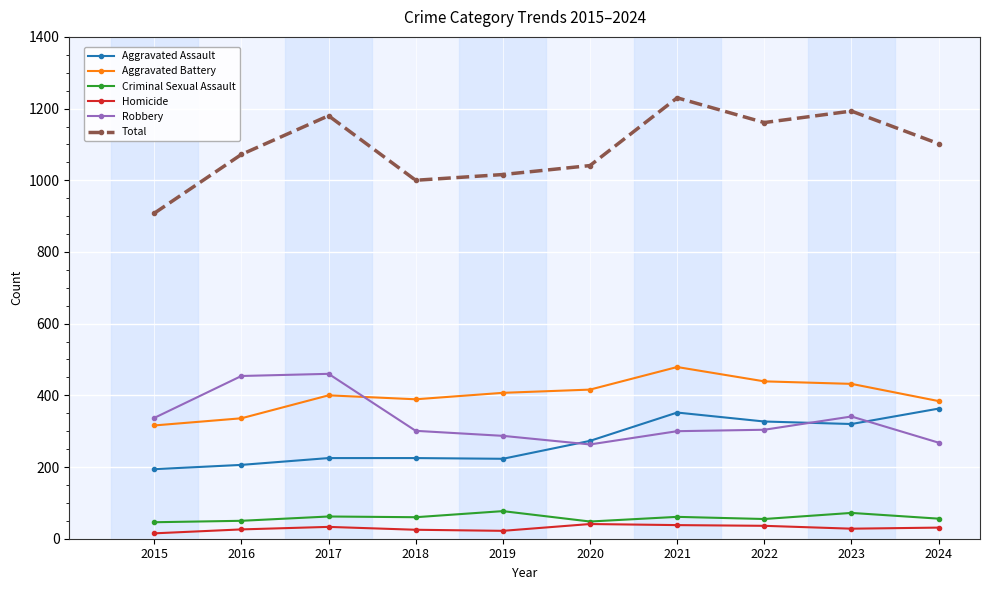

At how many categories does at least one series exceed 188?

10